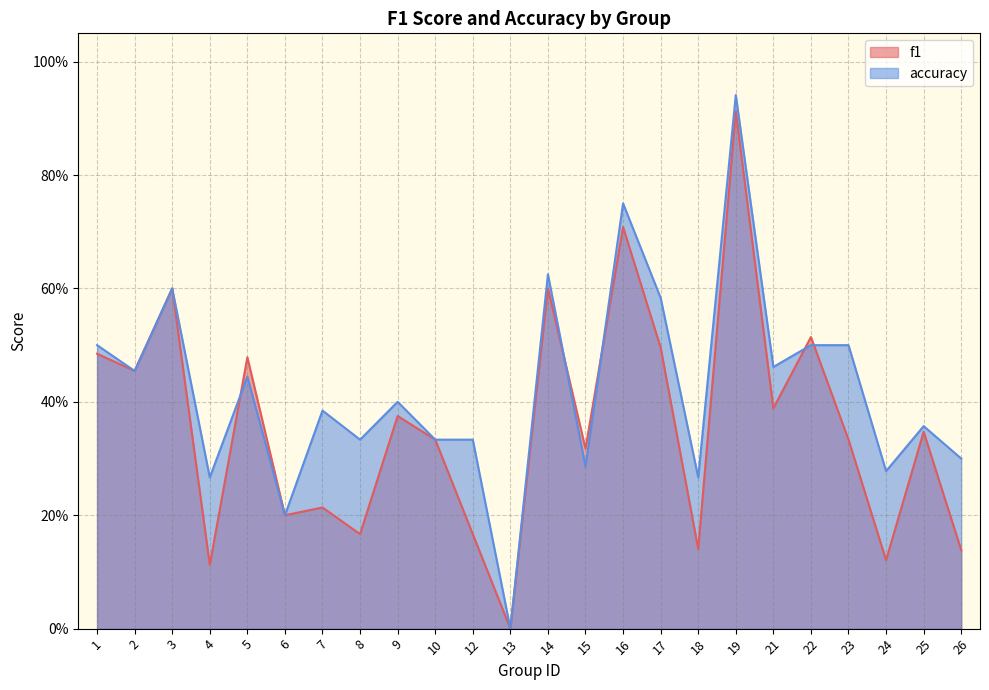

What is the maximum value for accuracy?

0.9